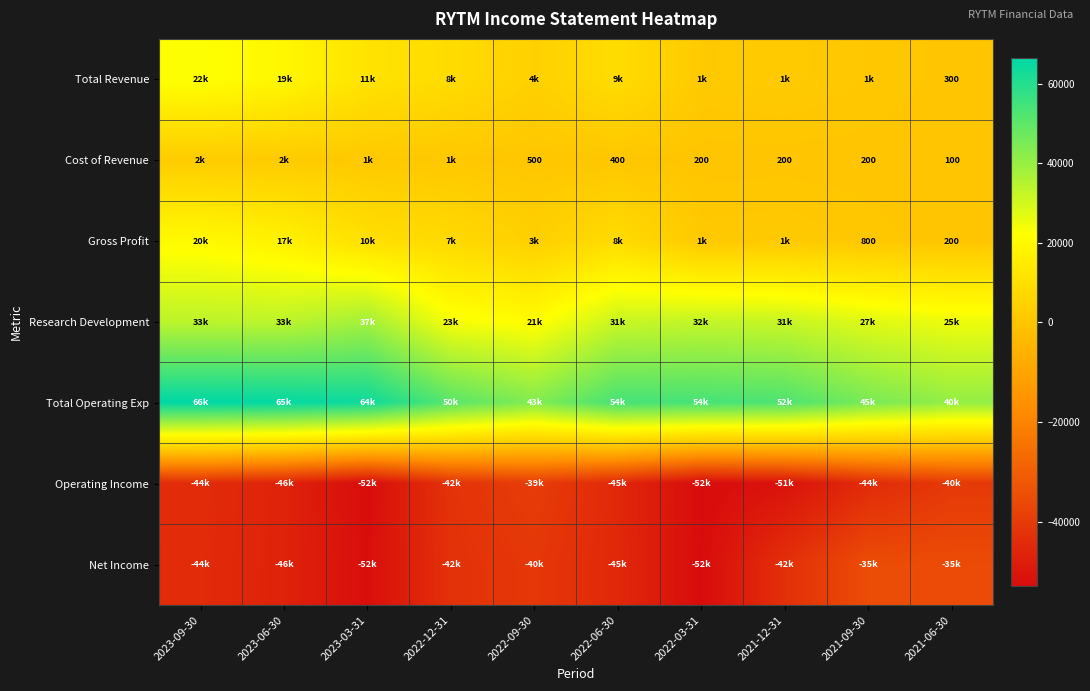

List the labels in order of Total Operating Exp value, smallest first.

2021-06-30, 2022-09-30, 2021-09-30, 2022-12-31, 2021-12-31, 2022-06-30, 2022-03-31, 2023-03-31, 2023-06-30, 2023-09-30